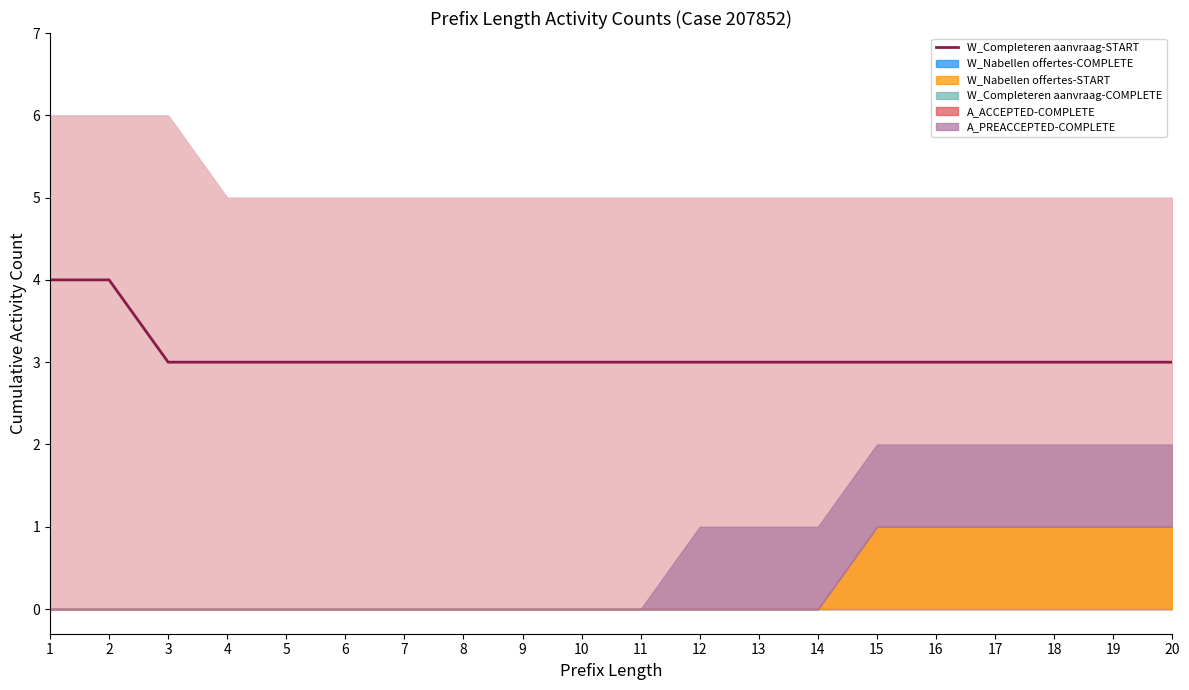

How many lines are shown in the chart?

1